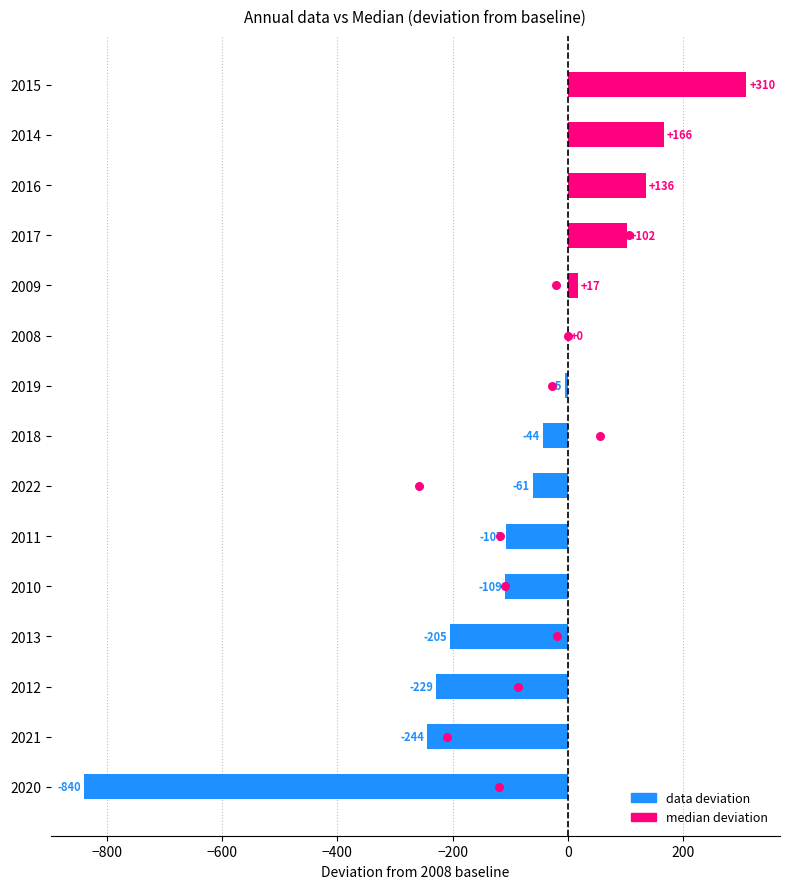

Is the value of data at −1000 greater than the value of median at 10?

No